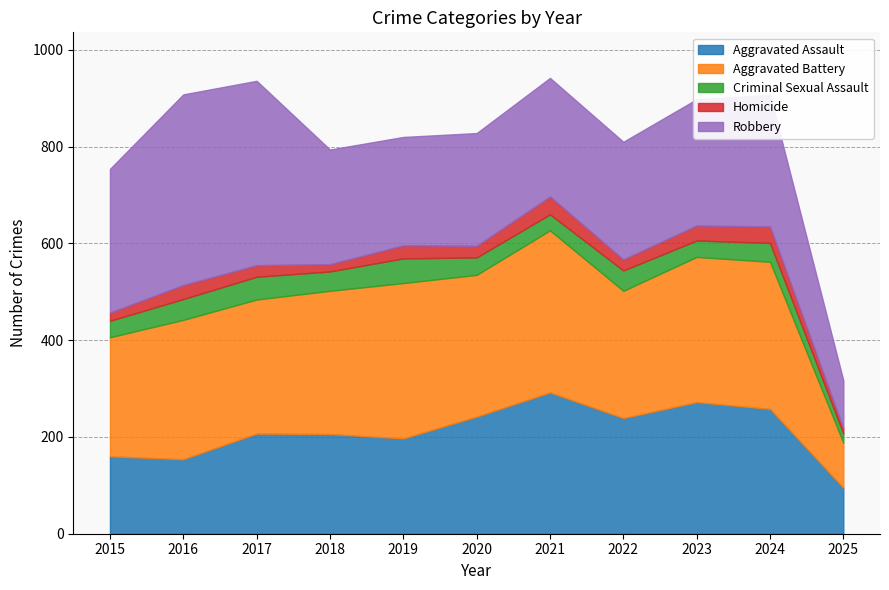

What is the average value of the Aggravated Assault series?

211